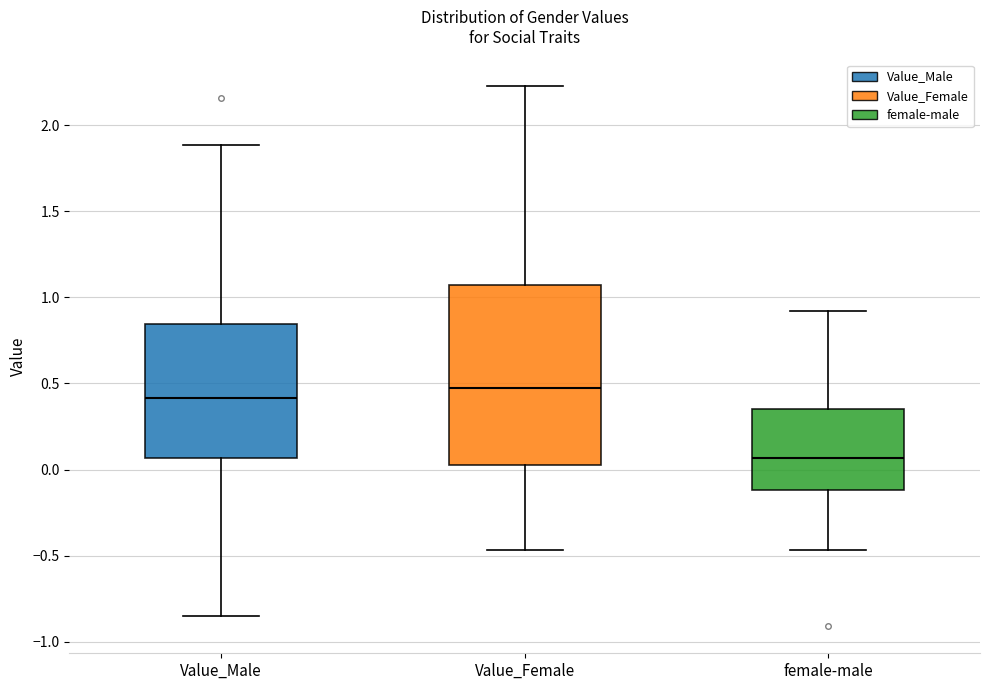

Which box's median line is the lowest?

female-male